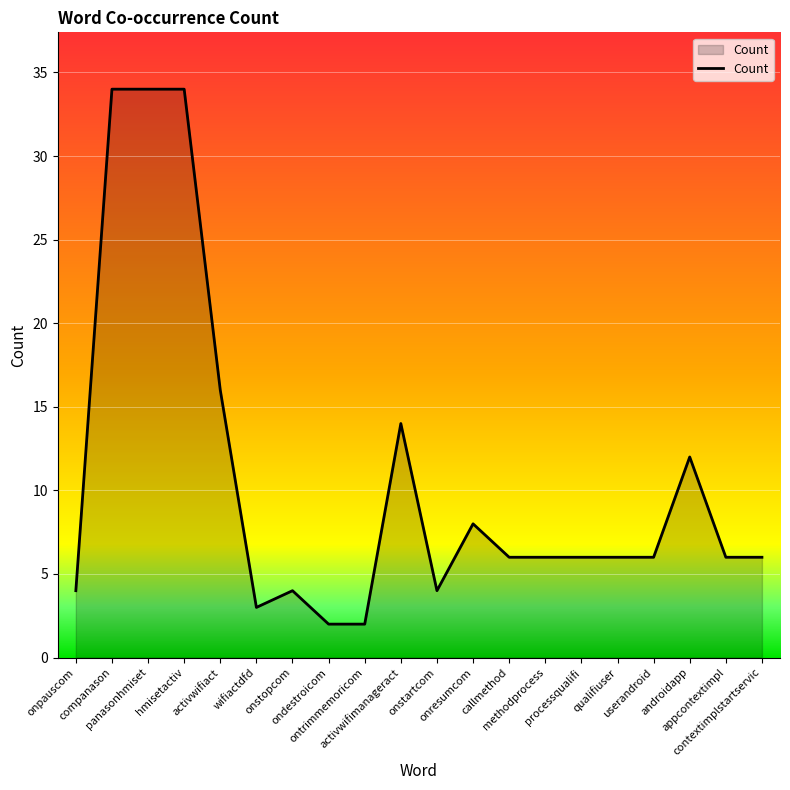

What is the difference between the maximum and minimum values?

32